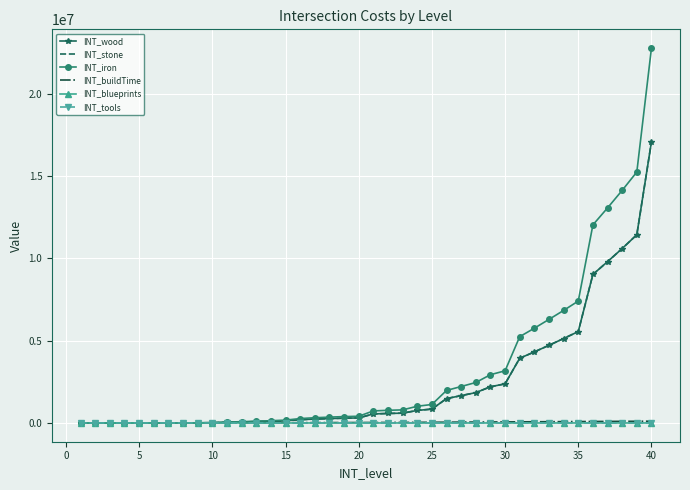

How many data points in INT_iron are above 732736?

19